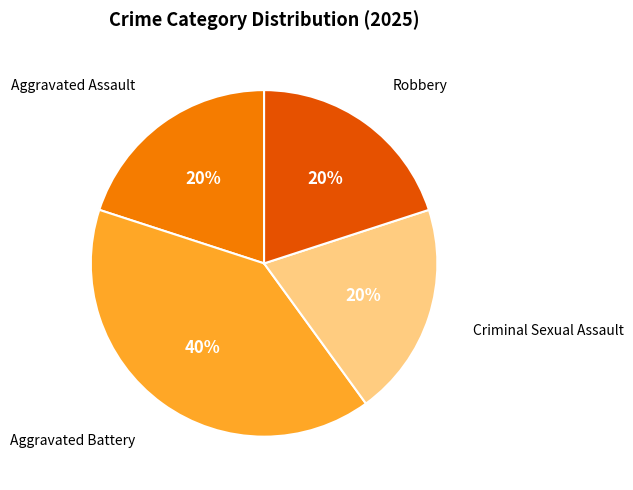

To the nearest percent, what is the average slice percentage?

25%